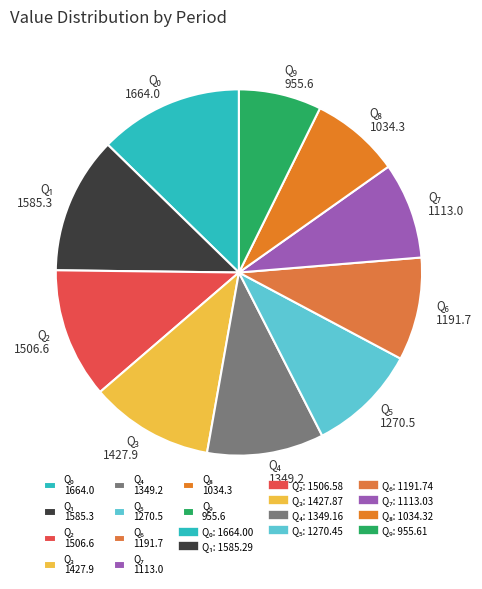

Is there any slice that represents more than half of the pie?

No